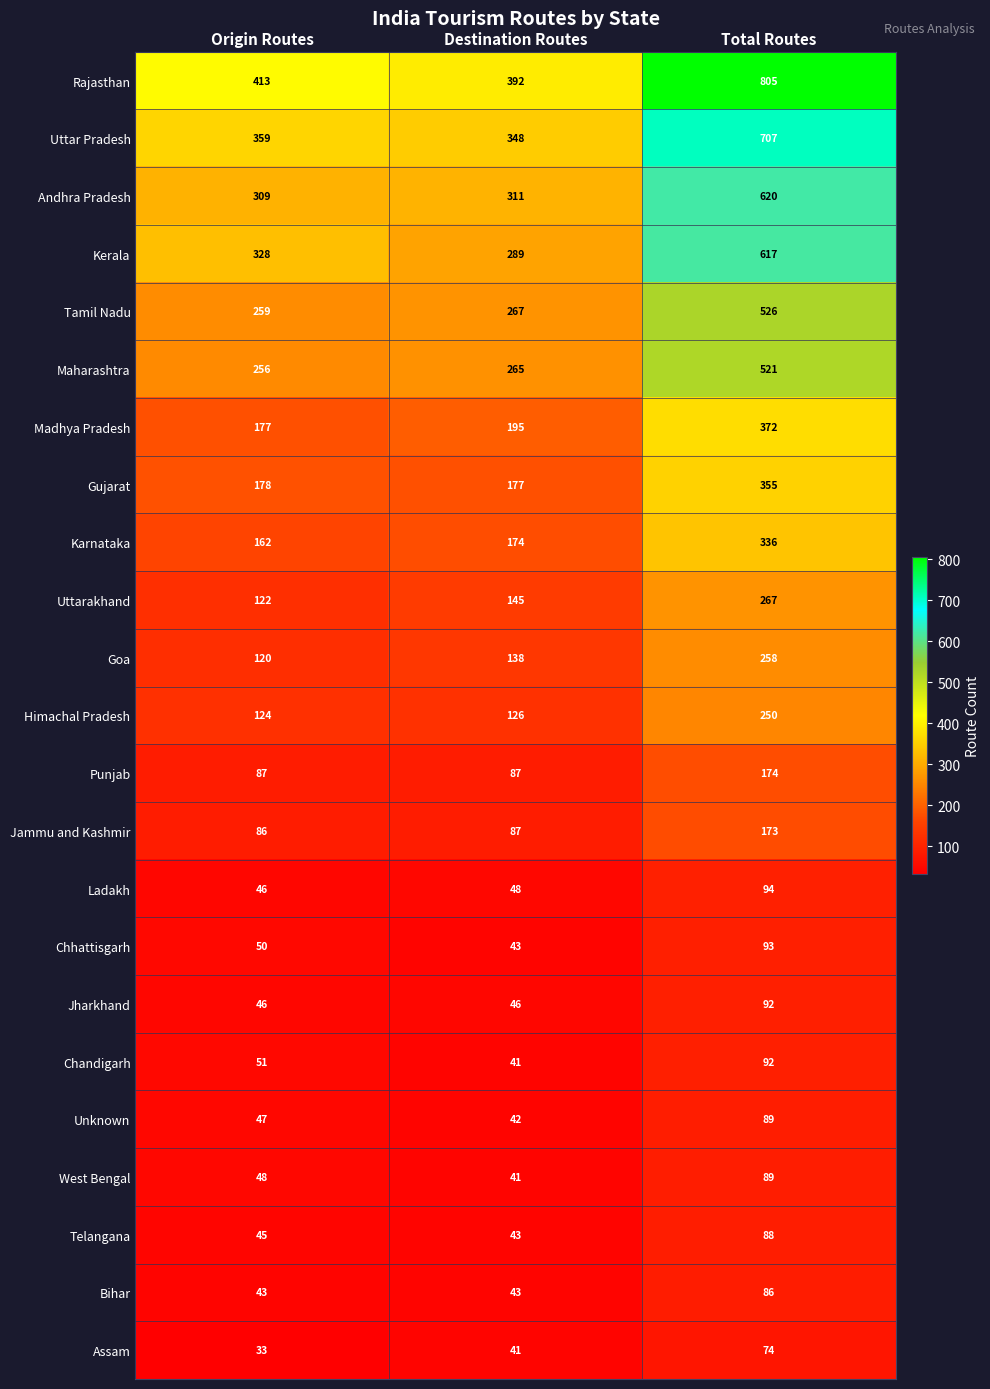

Rank the categories by Gujarat value from lowest to highest.

Destination Routes, Origin Routes, Total Routes